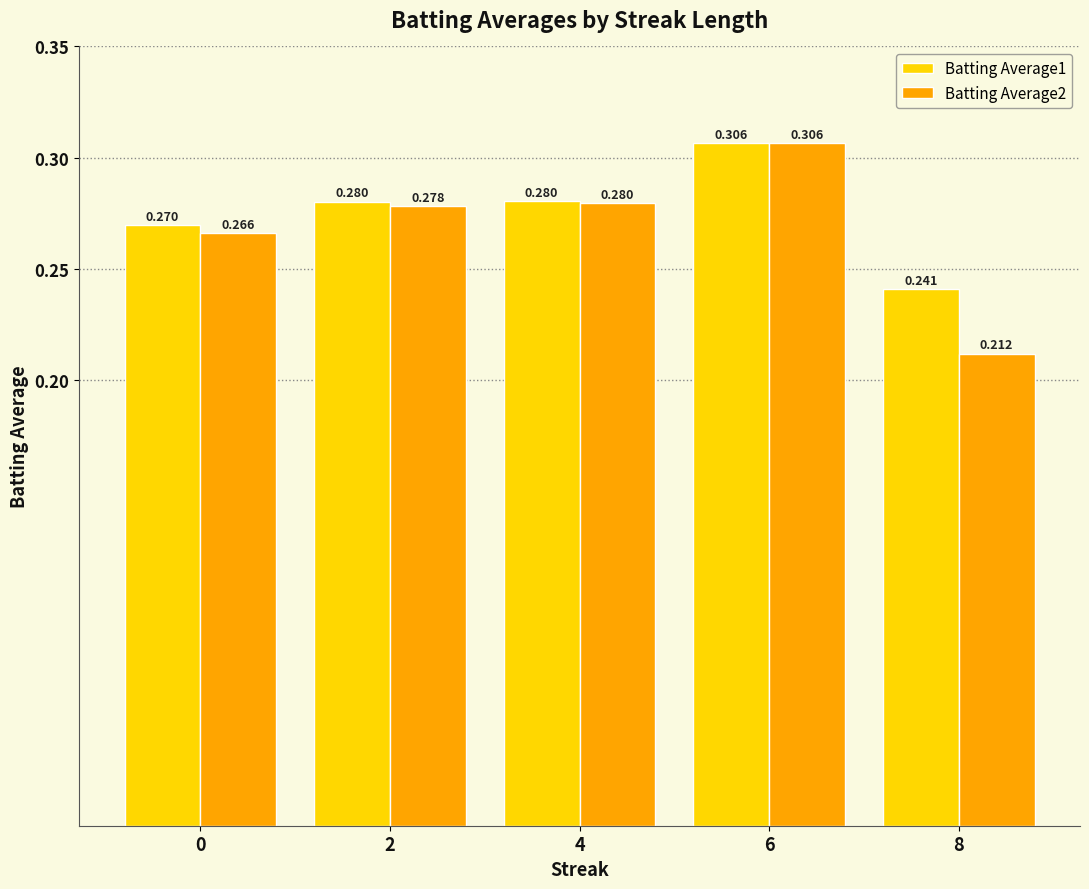

Is the value of Batting Average2 at 2 greater than the value of Batting Average1 at 0?

Yes